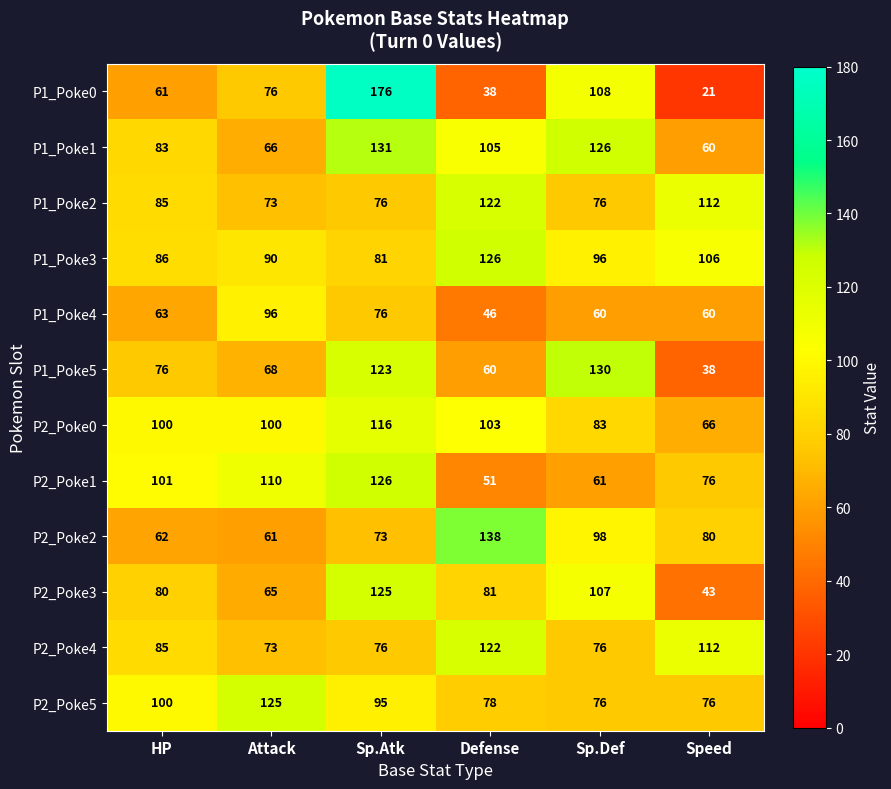

Which series has the widest spread of values?

P1_Poke0